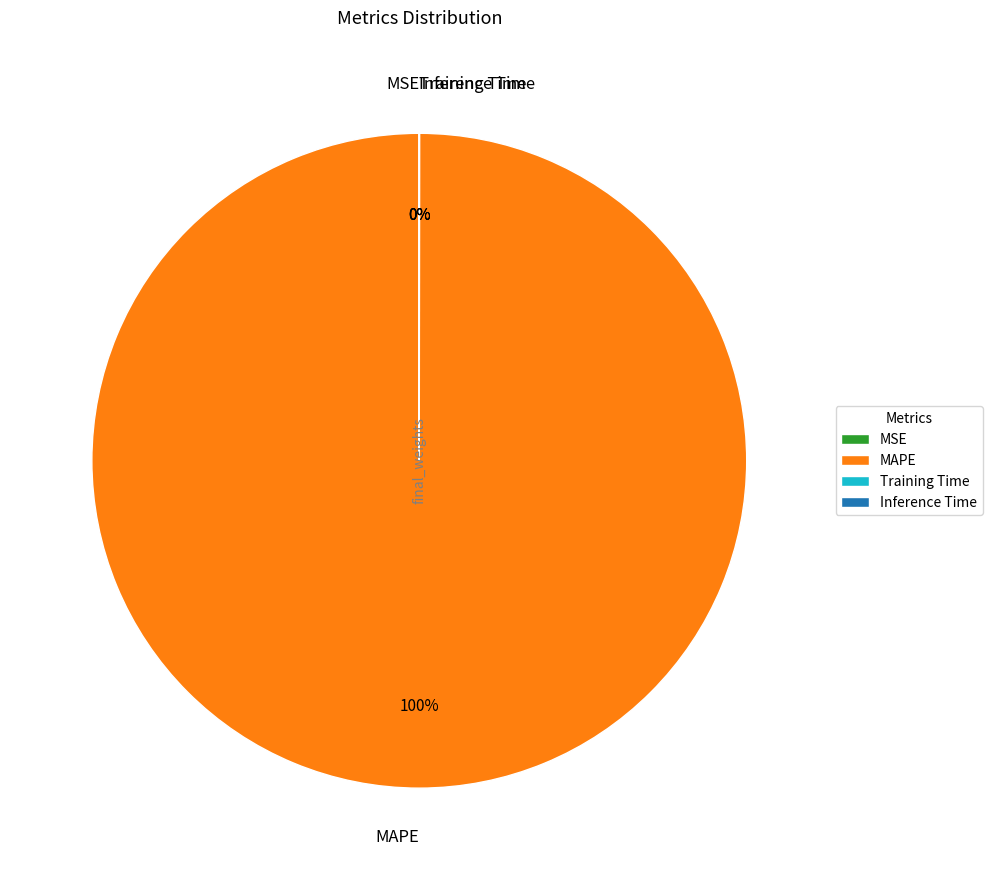

Rank the categories by value from lowest to highest.

MSE, Inference Time, Training Time, MAPE